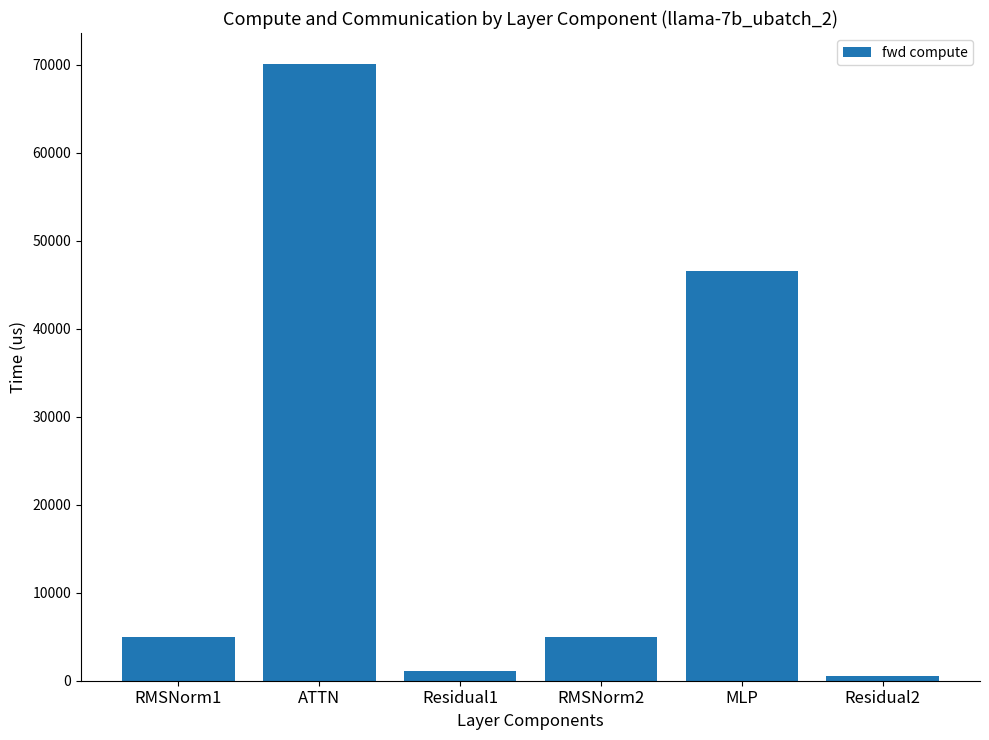

Does the chart contain any negative values?

No